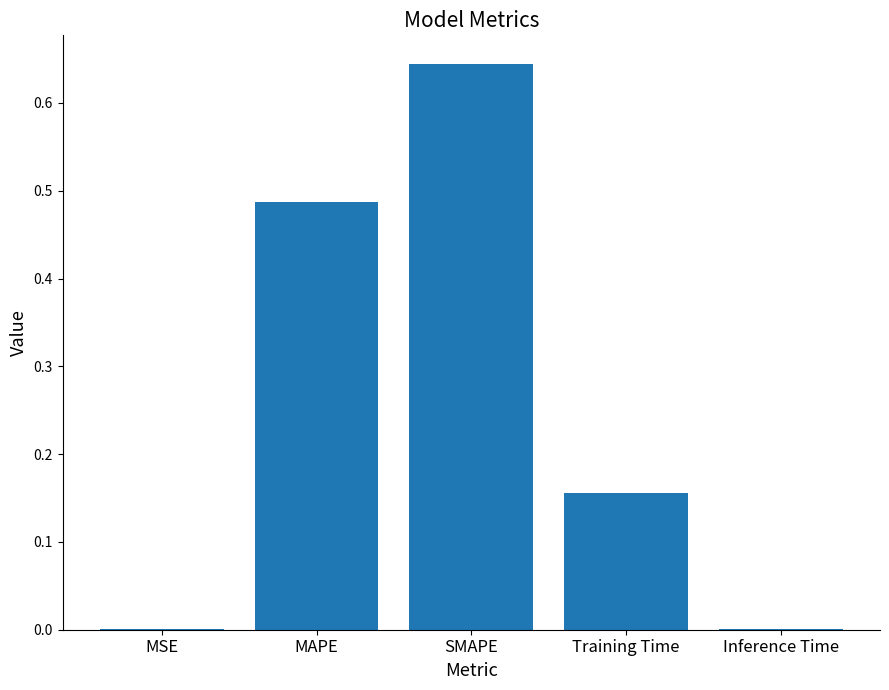

Between MAPE and MSE, which is larger?

MAPE